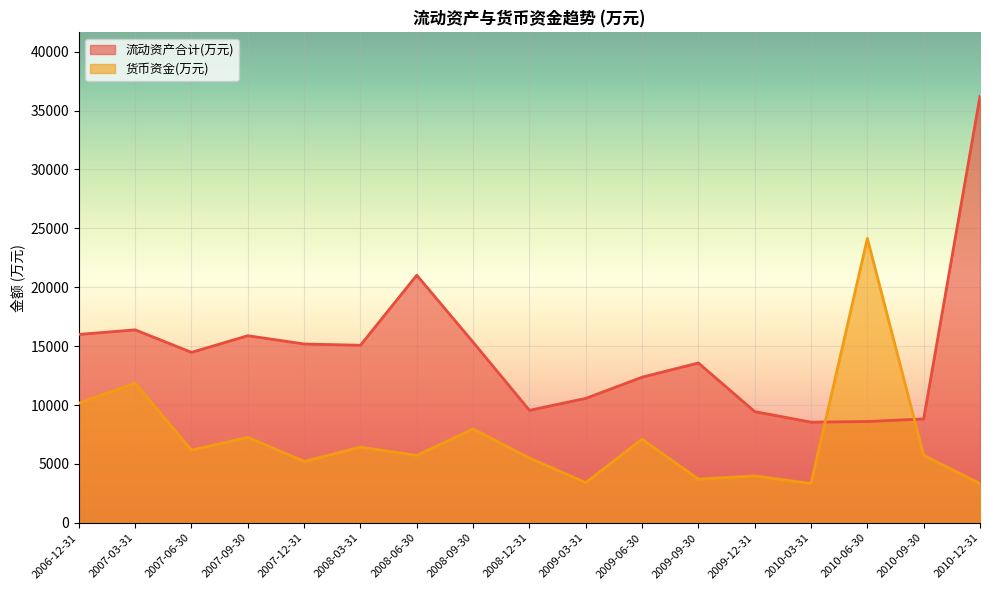

Rank the categories by 流动资产合计(万元) value from lowest to highest.

2010-03-31, 2010-06-30, 2010-09-30, 2009-12-31, 2008-12-31, 2009-03-31, 2009-06-30, 2009-09-30, 2007-06-30, 2008-03-31, 2007-12-31, 2008-09-30, 2007-09-30, 2006-12-31, 2007-03-31, 2008-06-30, 2010-12-31